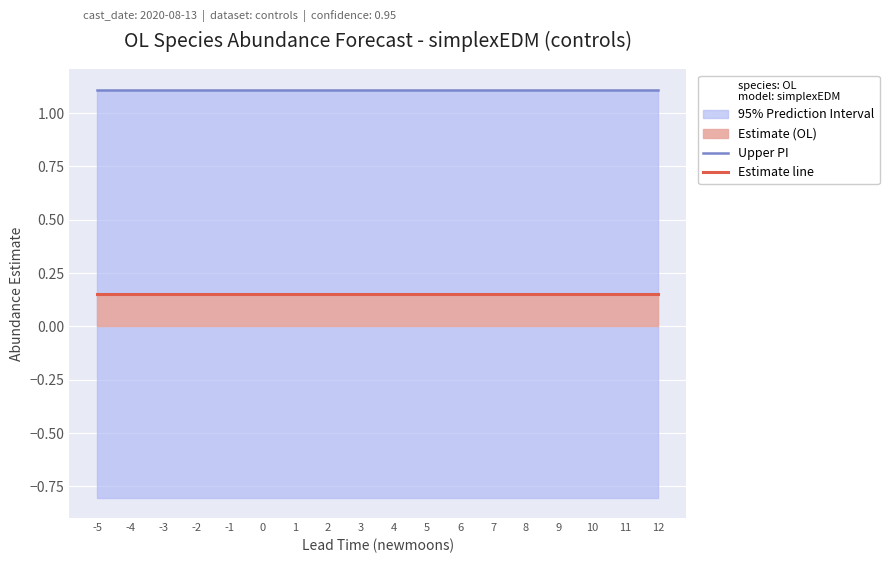

List the series in order of their peak value, lowest first.

Estimate line, Upper PI